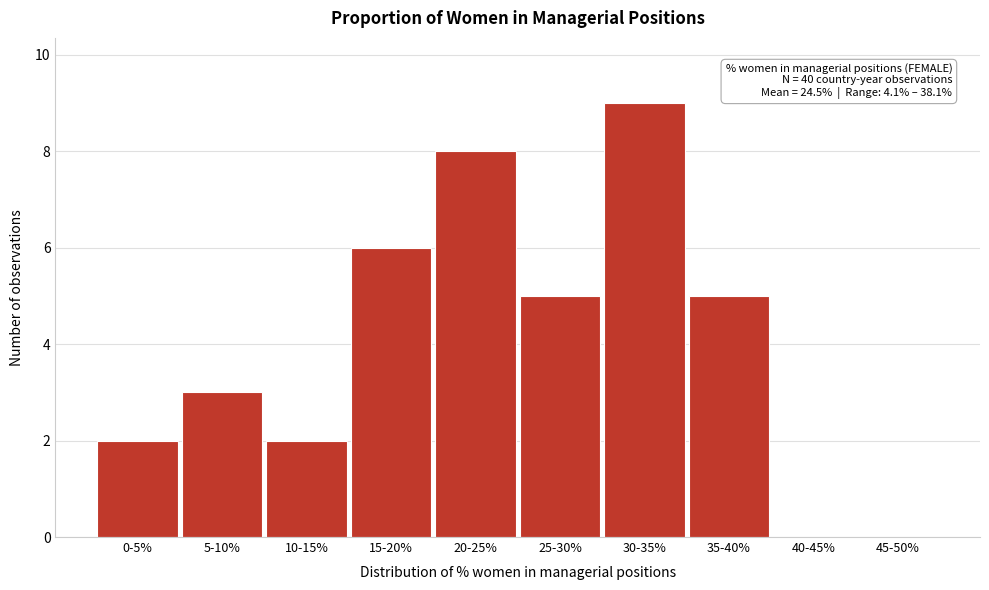

Reading right to left, list all the values displayed in this chart.

45-50%=0	40-45%=0	35-40%=5	30-35%=9	25-30%=5	20-25%=8	15-20%=6	10-15%=2	5-10%=3	0-5%=2